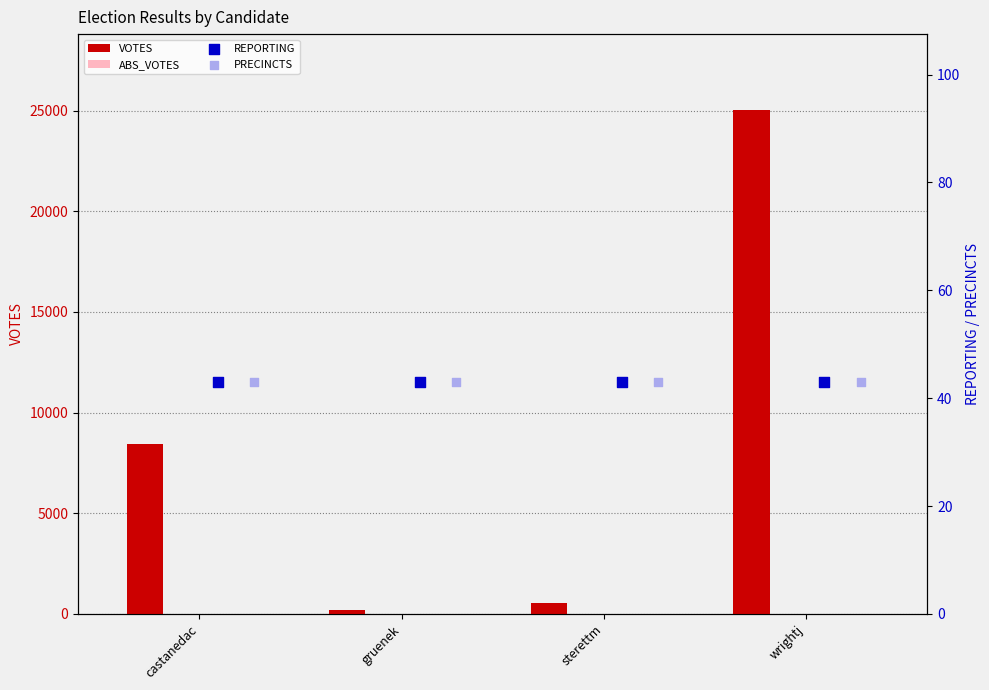

What is the highest value of the VOTES series?

25045